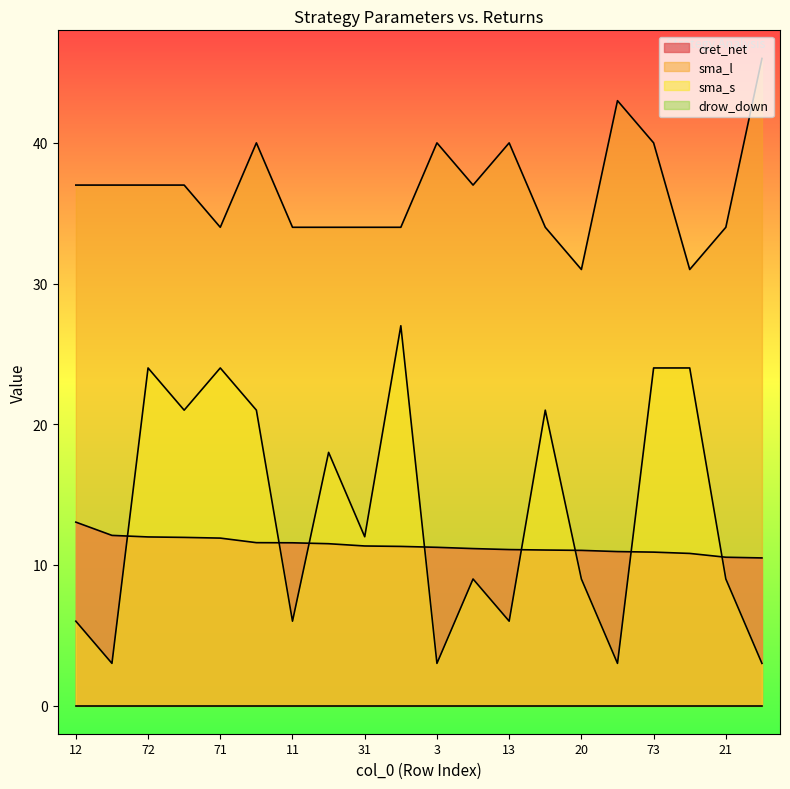

Which label corresponds to the smallest value in the chart?

2